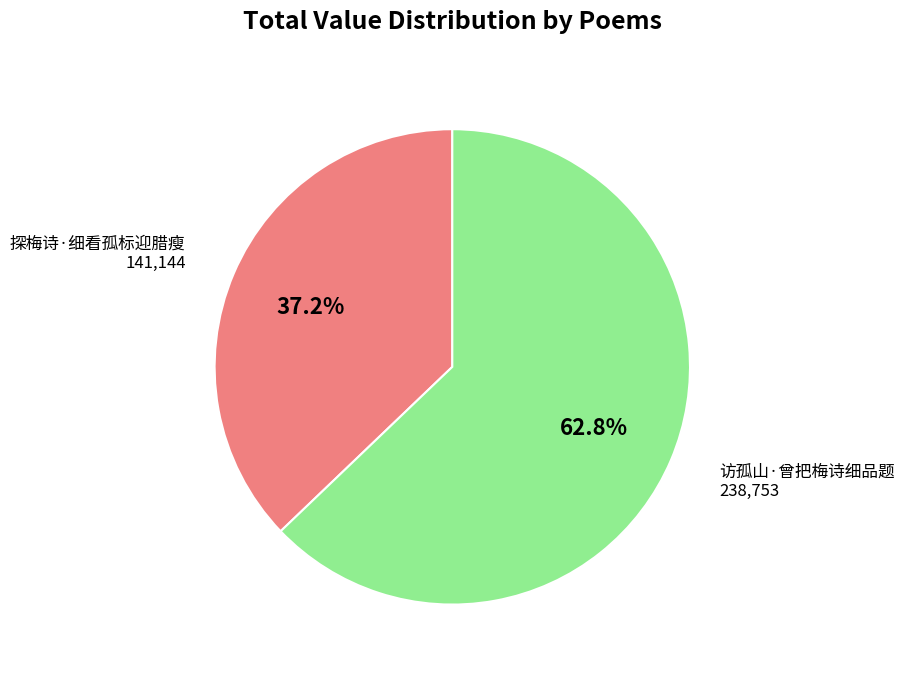

Count the number of slices in the pie.

2